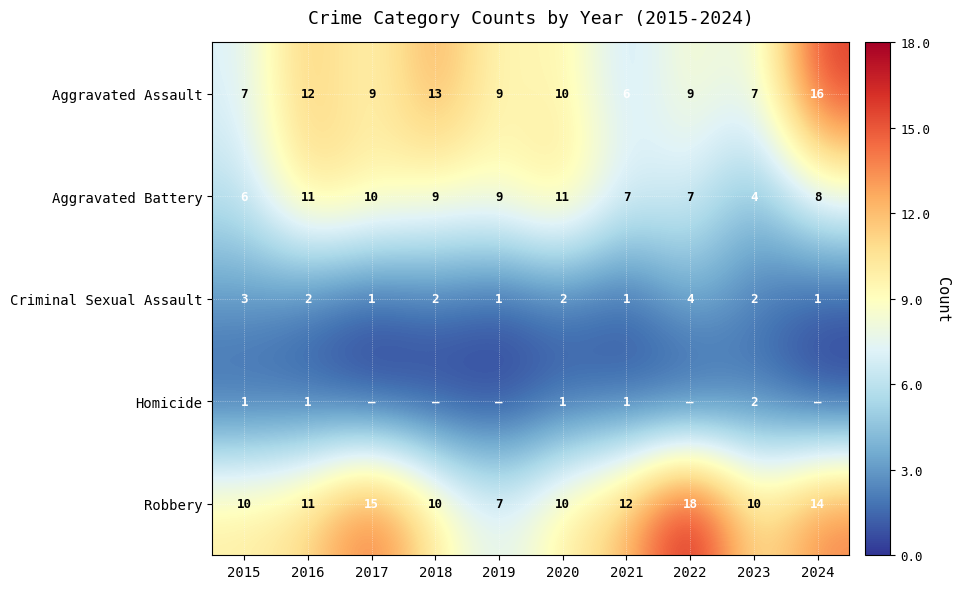

What value does the Aggravated Assault series have at 2022, to the nearest 10?

10